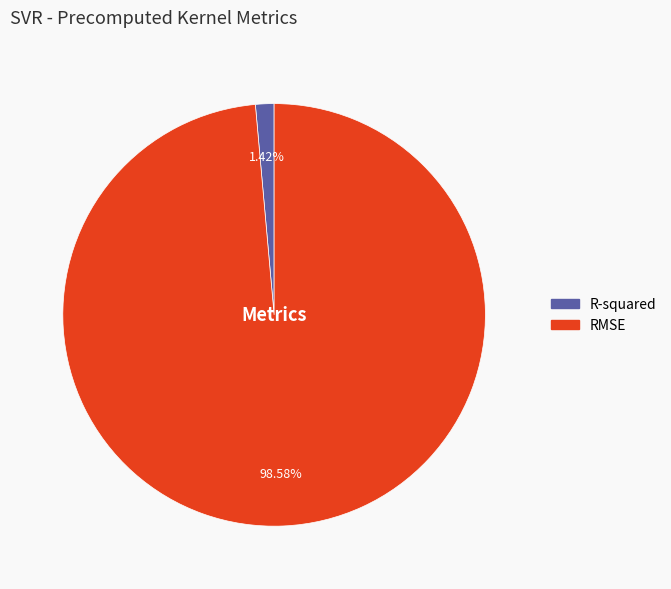

What percentage is the RMSE slice, to the nearest percent?

99%